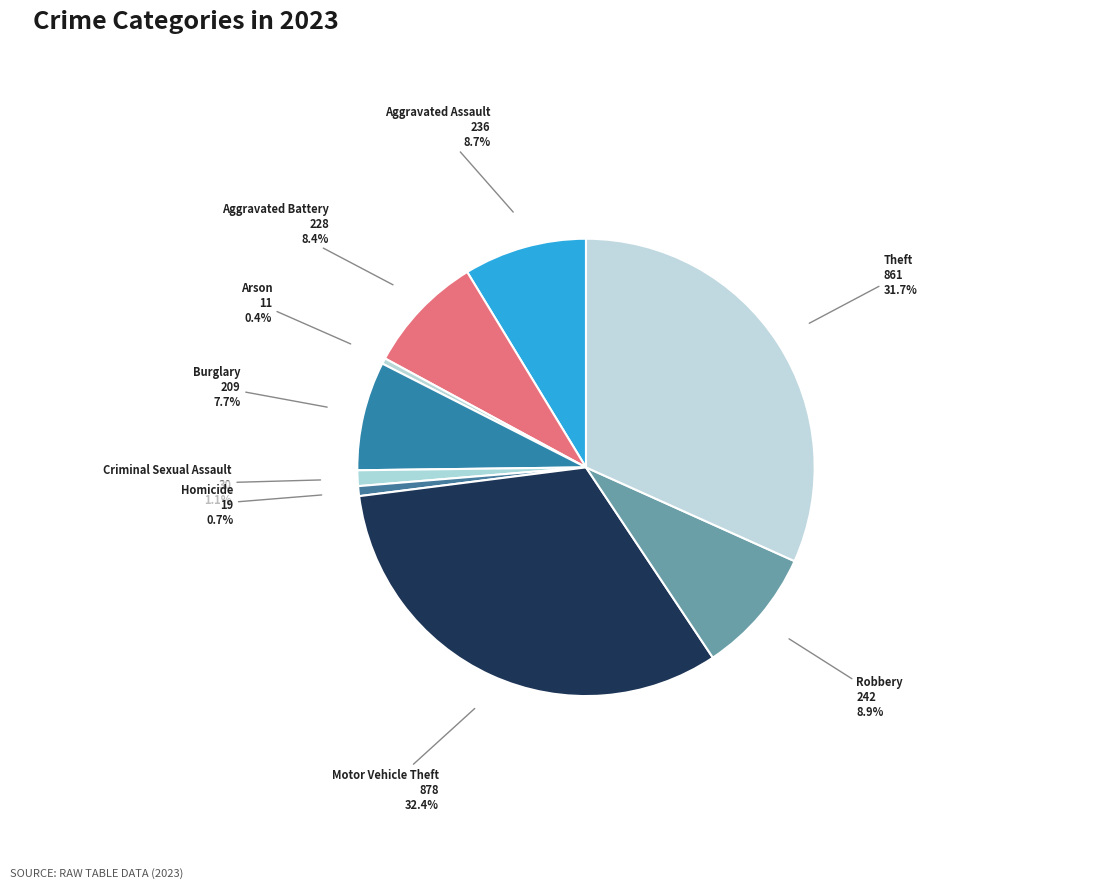

How many segments does this pie chart have?

9